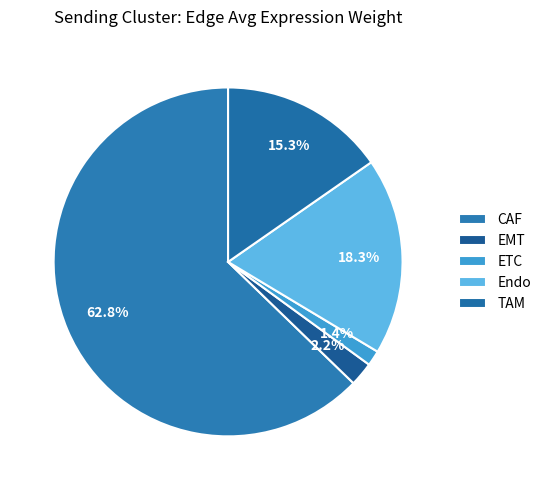

True or false: Endo accounts for 18% of the total.

True